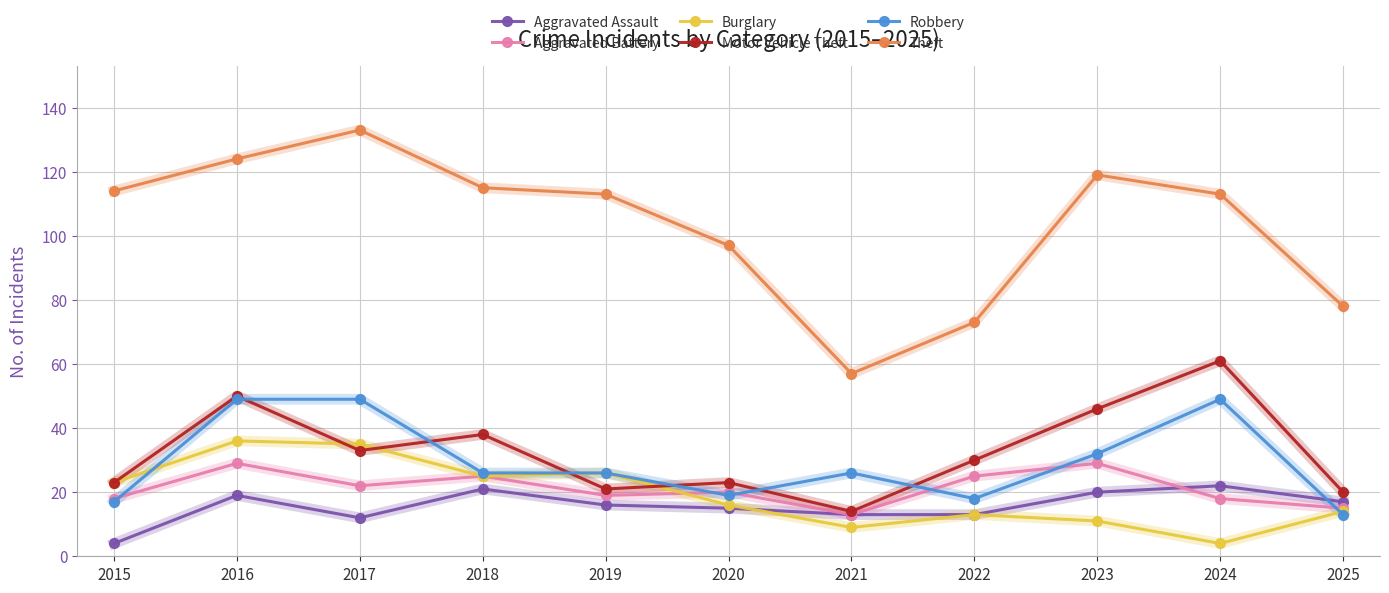

What is the average value of the Aggravated Assault series?

16